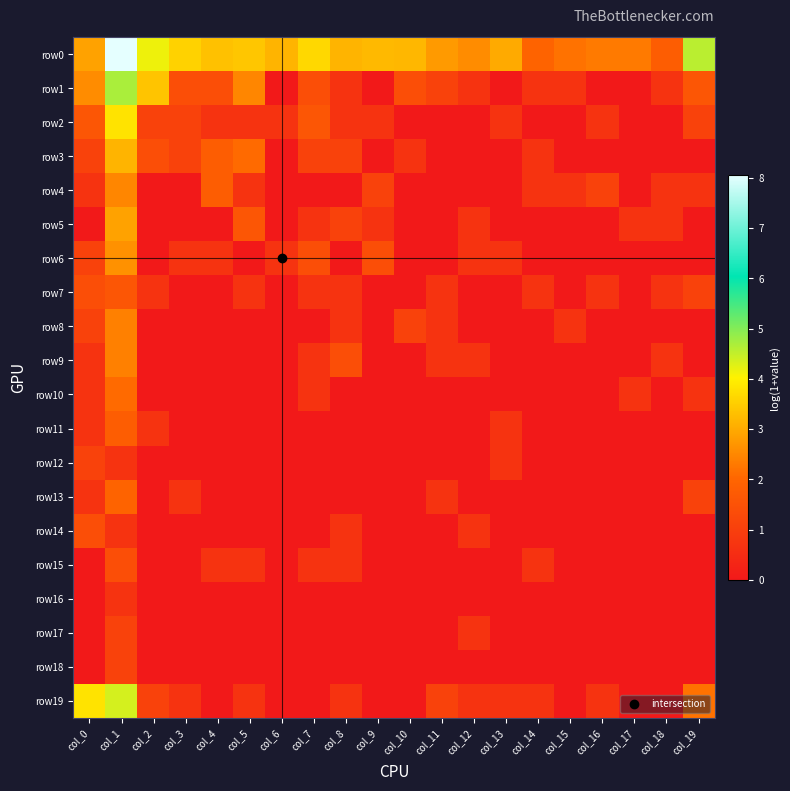

How many series are shown in this chart?

20